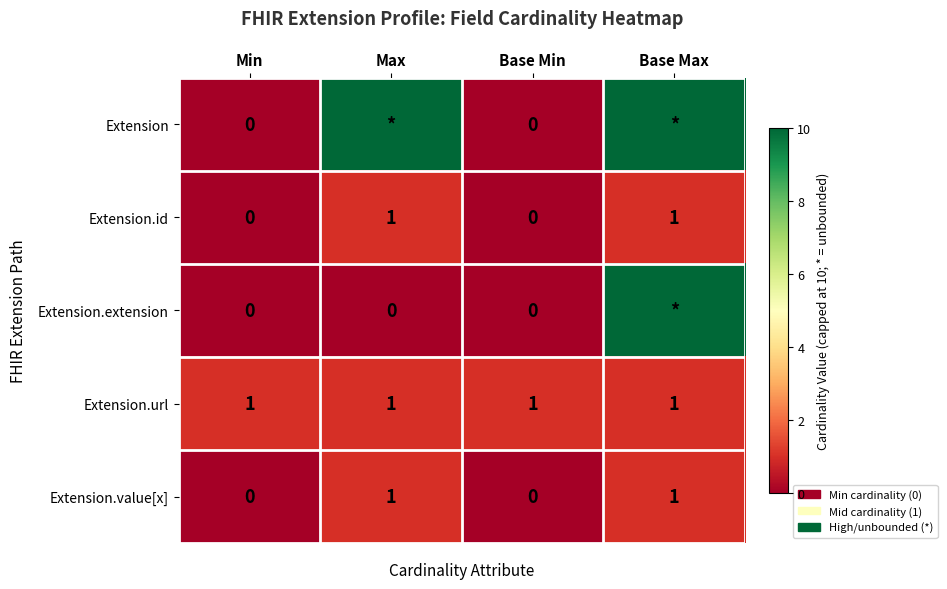

True or false: Extension.url has a value of 0 at Base Max.

False